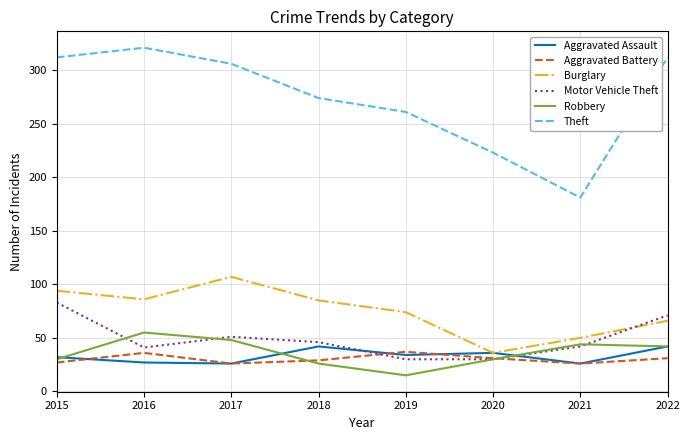

What is the sum of all Robbery values?

290